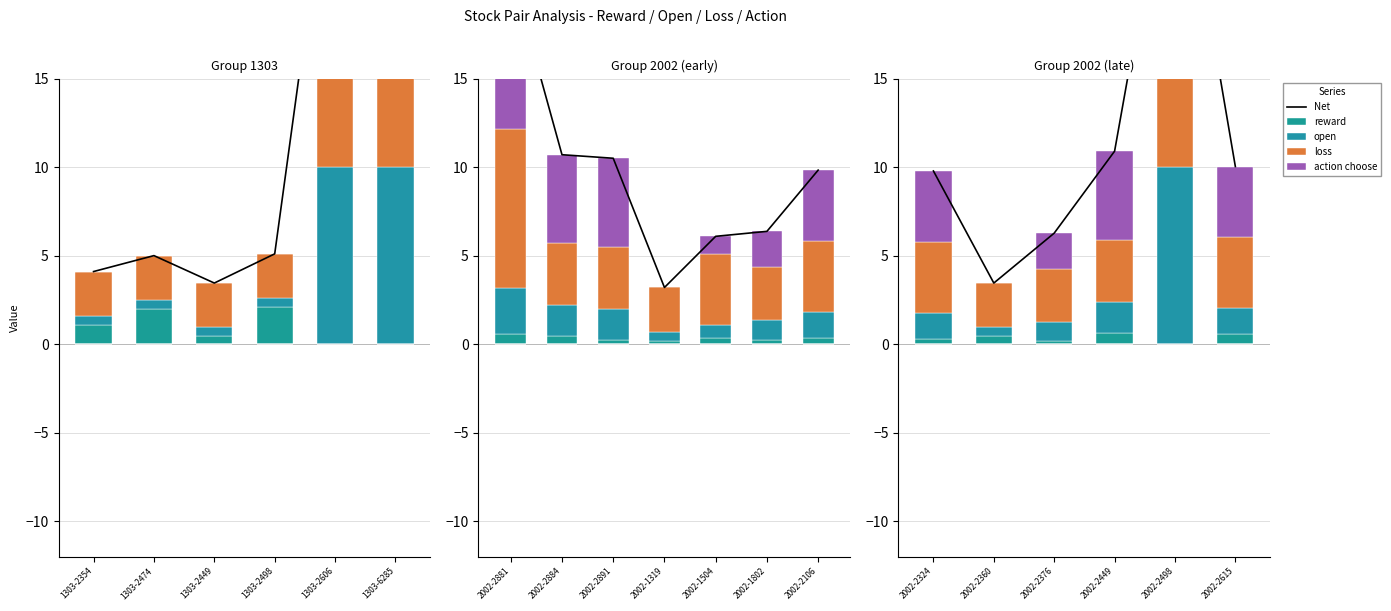

At which category does the chart reach its minimum across all series?

2002-2498